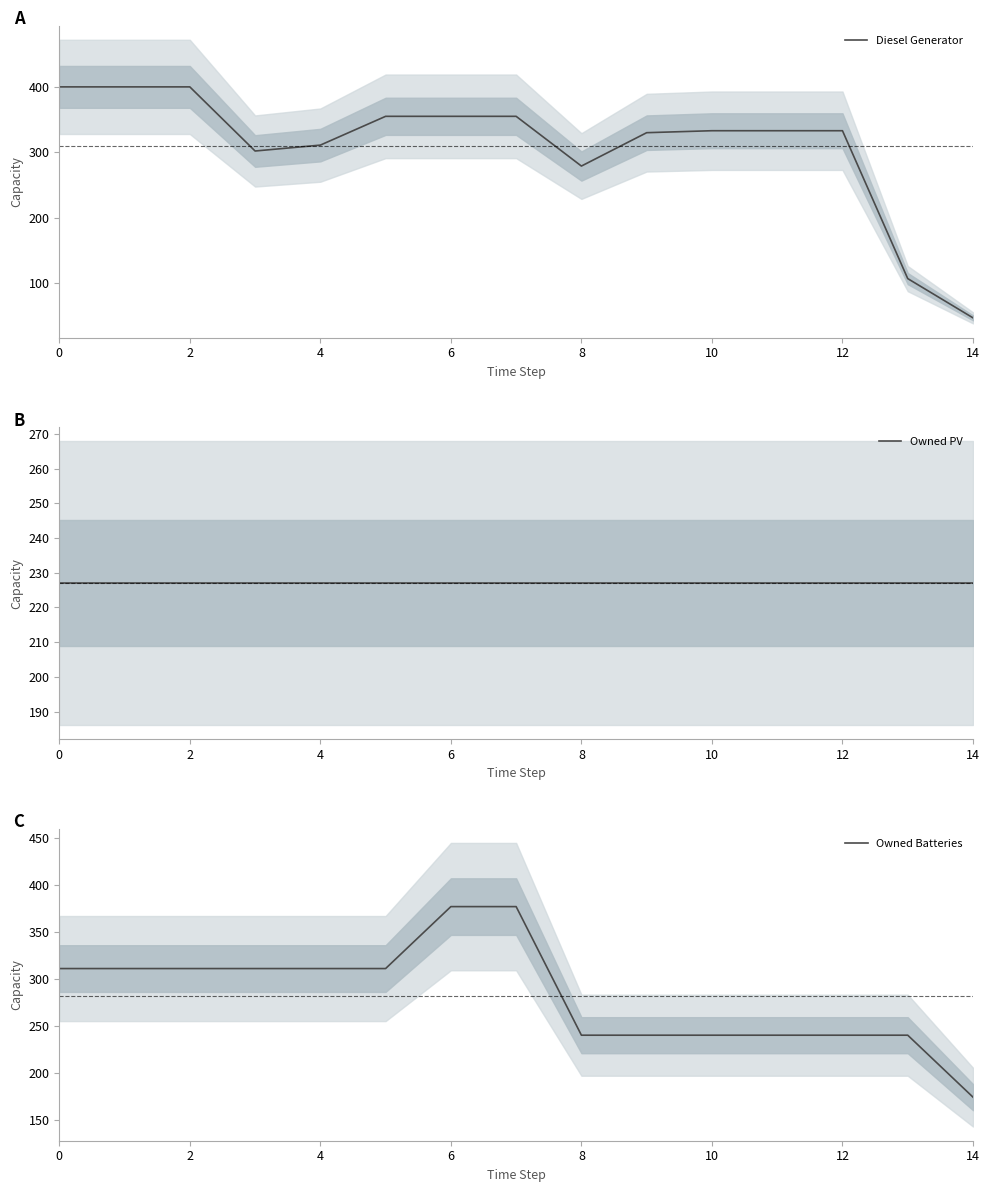

Reading left to right, transcribe all the data shown in this chart.

Diesel Generator: 400	400	400	302	311	355	355	355	279	330	333	333	333	107	47
Owned PV: 227	227	227	227	227	227	227	227	227	227	227	227	227	227	227
Owned Batteries: 311	311	311	311	311	311	377	377	240	240	240	240	240	240	174